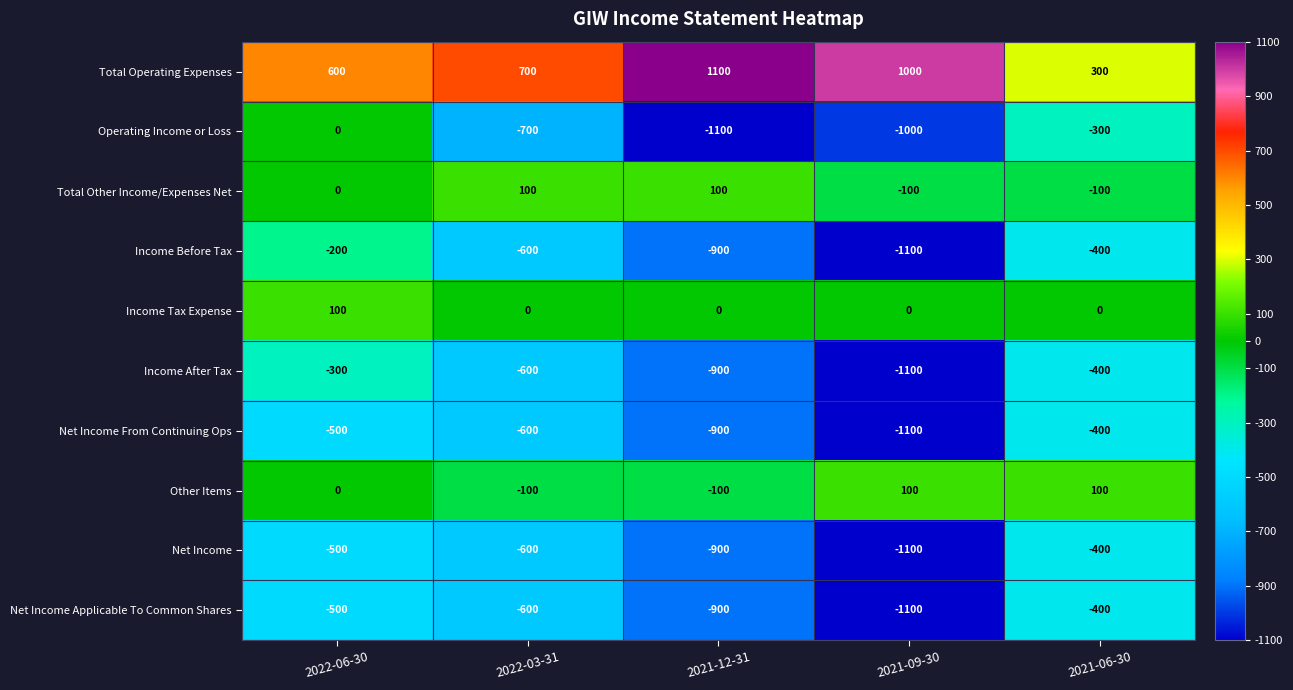

What is the spread (max minus min) of values at 2021-12-31?

2200